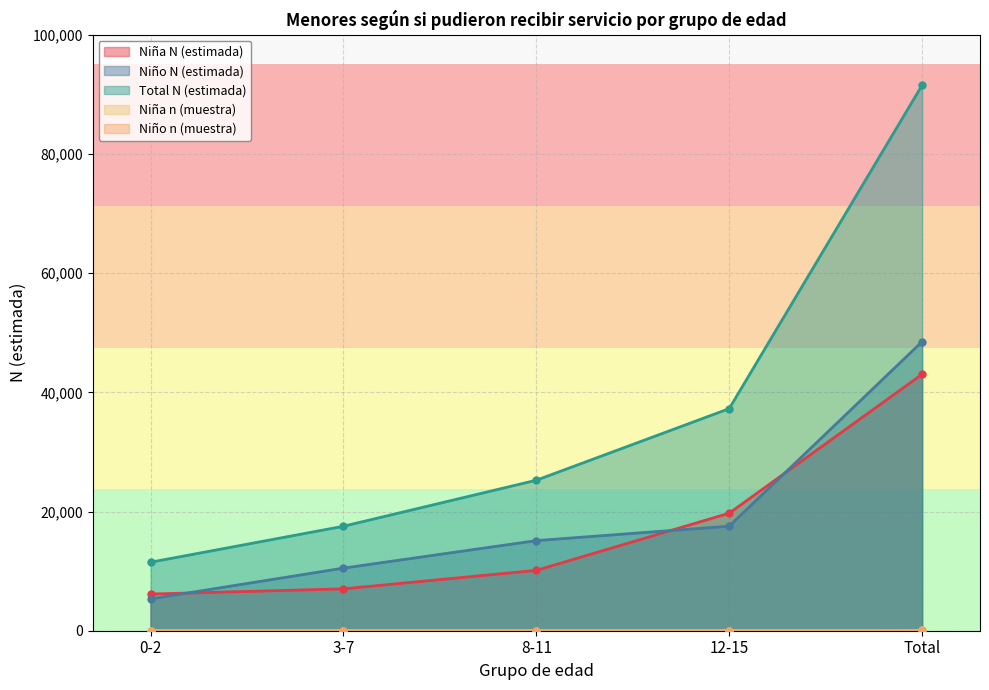

True or false: Niño n (muestra) has more than 0 points higher than both neighbors.

True